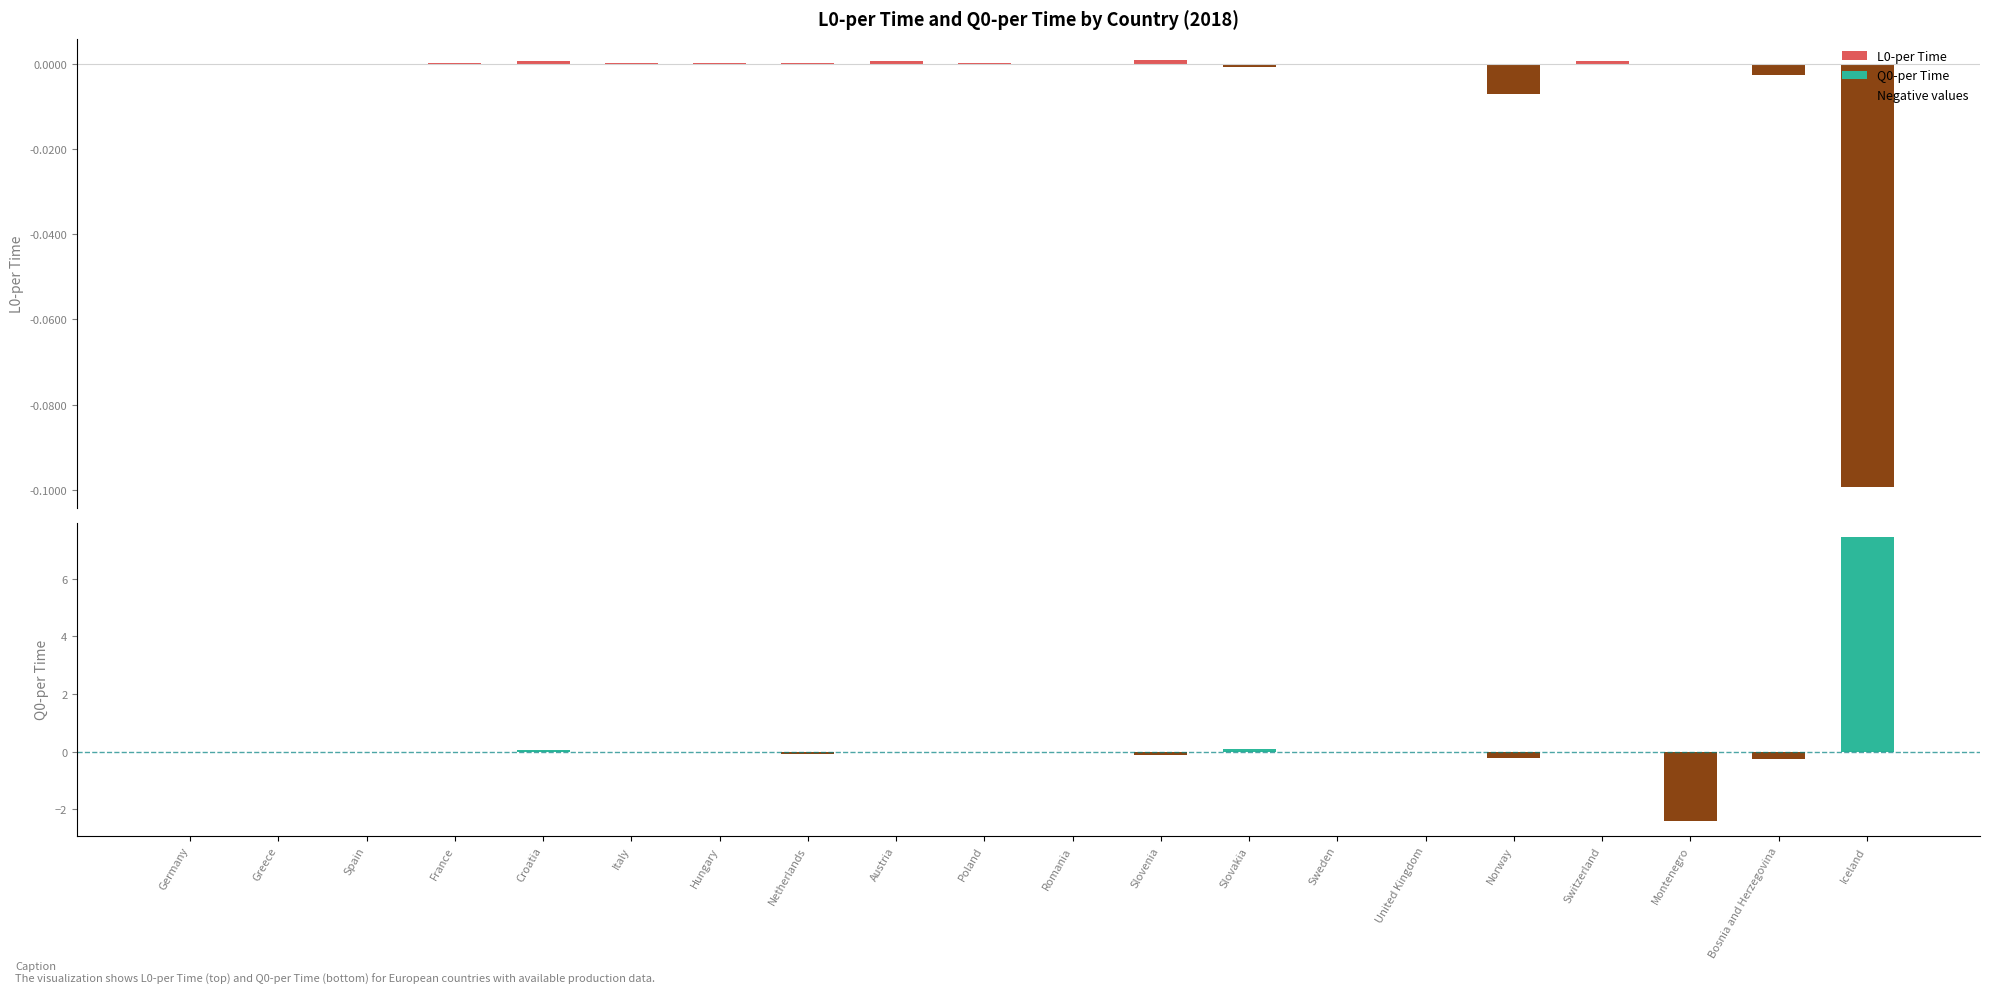

Reading right to left, transcribe all the data shown in this chart.

L0-per Time: Iceland=-0.1	Bosnia and Herzegovina=-0.0	Montenegro=-0.0	Switzerland=0.0	Norway=-0.0	United Kingdom=-0.0	Sweden=-0.0	Slovakia=-0.0	Slovenia=0.0	Romania=-0.0	Poland=0.0	Austria=0.0	Netherlands=0.0	Hungary=0.0	Italy=0.0	Croatia=0.0	France=0.0	Spain=-0.0	Greece=-0.0	Germany=-0.0
Q0-per Time: Iceland=7.5	Bosnia and Herzegovina=-0.2	Montenegro=-2.4	Switzerland=-0.0	Norway=-0.2	United Kingdom=-0.0	Sweden=-0.0	Slovakia=0.1	Slovenia=-0.1	Romania=-0.0	Poland=-0.0	Austria=-0.0	Netherlands=-0.1	Hungary=-0.0	Italy=-0.0	Croatia=0.0	France=-0.0	Spain=-0.0	Greece=-0.0	Germany=-0.0